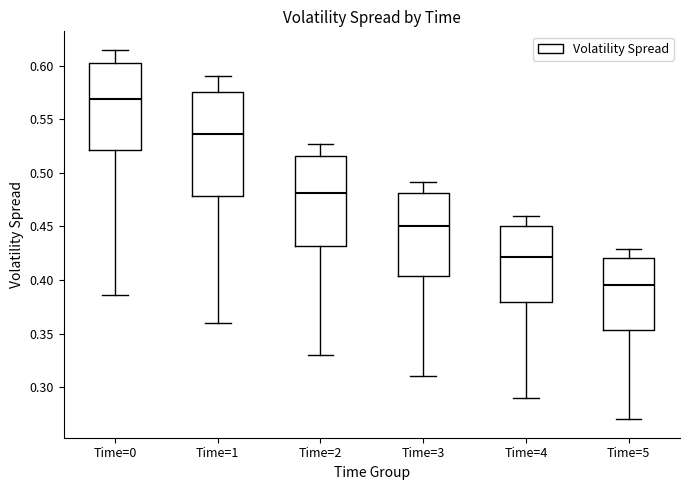

Reading left to right, read every box against the y-axis: the position of its median line, the range the box covers, and the ends of its whiskers. The values are not printed on the chart, so give them approximately, as read against the axis.

Time=0: median 0.570, box 0.520 to 0.600, whiskers 0.385 to 0.615
Time=1: median 0.535, box 0.480 to 0.575, whiskers 0.360 to 0.590
Time=2: median 0.480, box 0.430 to 0.515, whiskers 0.330 to 0.525
Time=3: median 0.450, box 0.405 to 0.480, whiskers 0.310 to 0.490
Time=4: median 0.420, box 0.380 to 0.450, whiskers 0.290 to 0.460
Time=5: median 0.395, box 0.355 to 0.420, whiskers 0.270 to 0.430